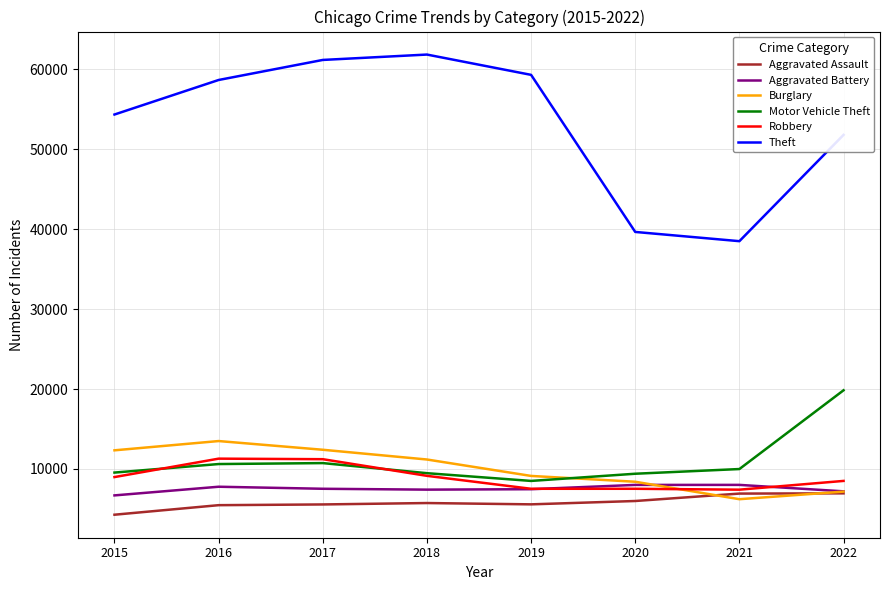

At which label does Burglary first exceed 11179?

2015